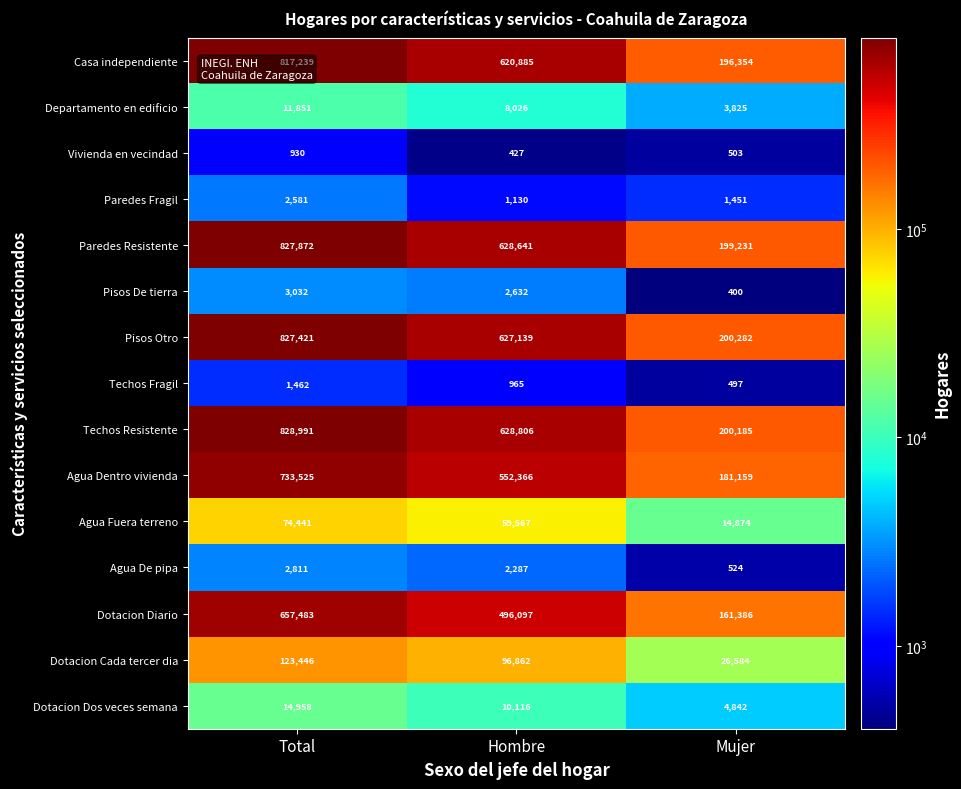

The Agua Dentro vivienda series shows 733525 at Total. True or false?

True